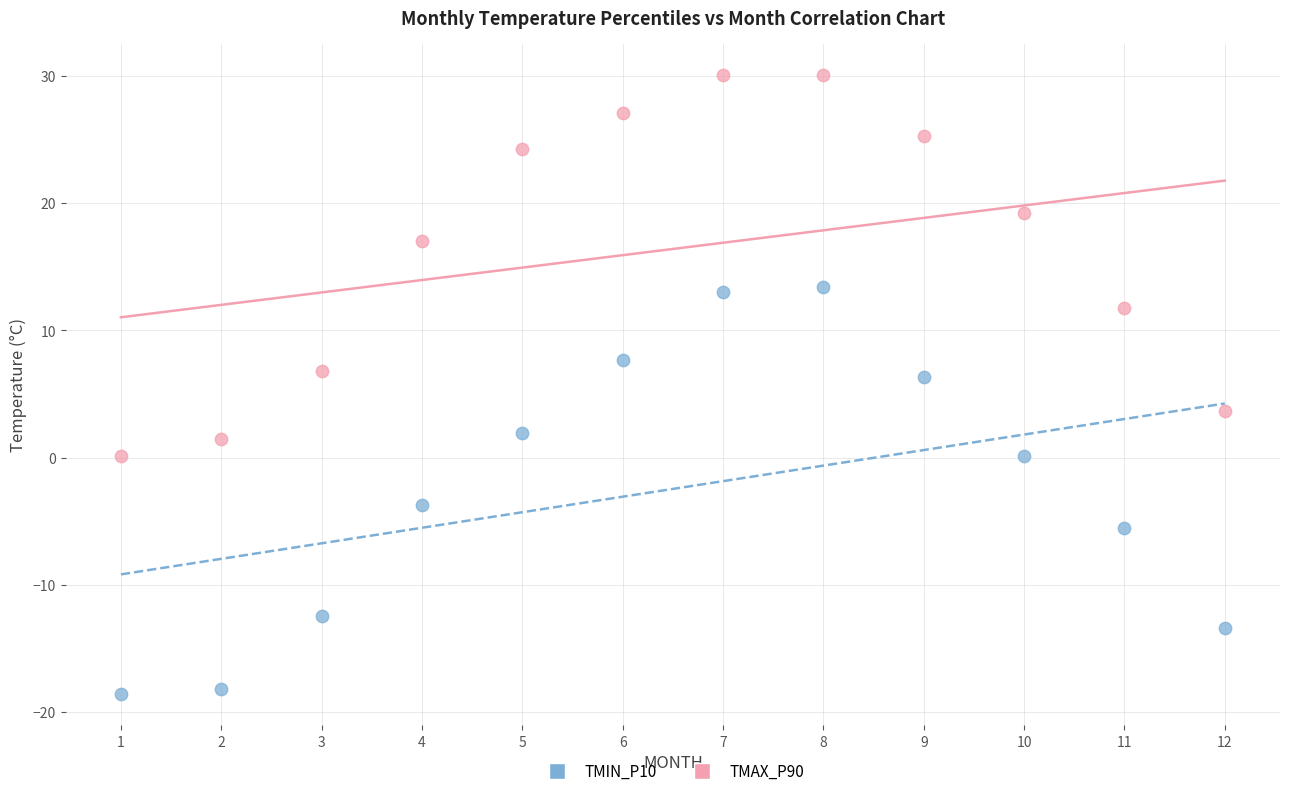

Which series has the widest spread of Y values?

TMIN_P10